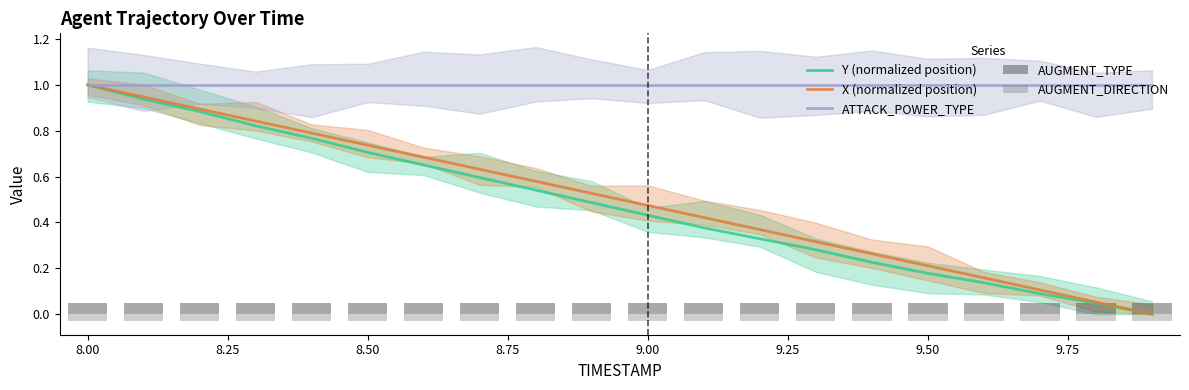

What is the maximum value for X (normalized position)?

1.0